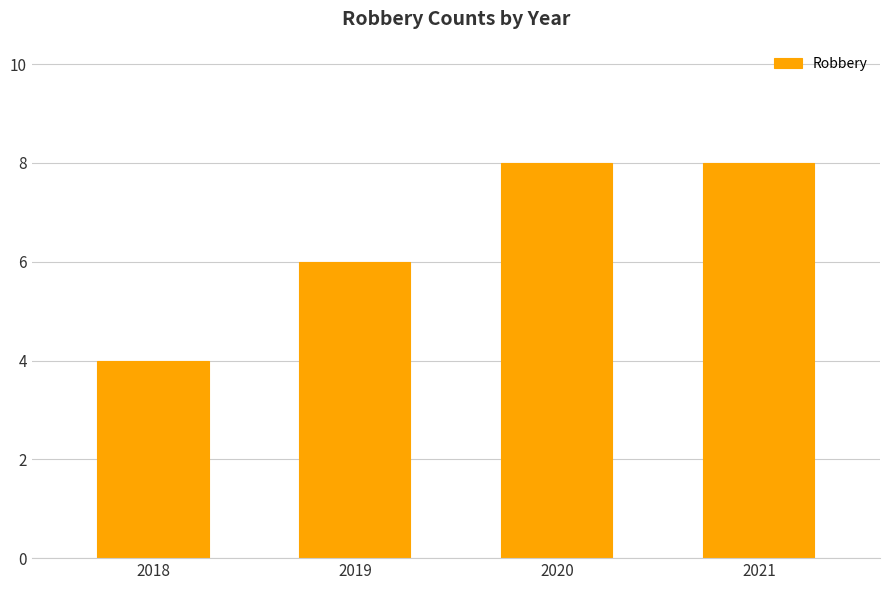

What is the sum of all values?

26